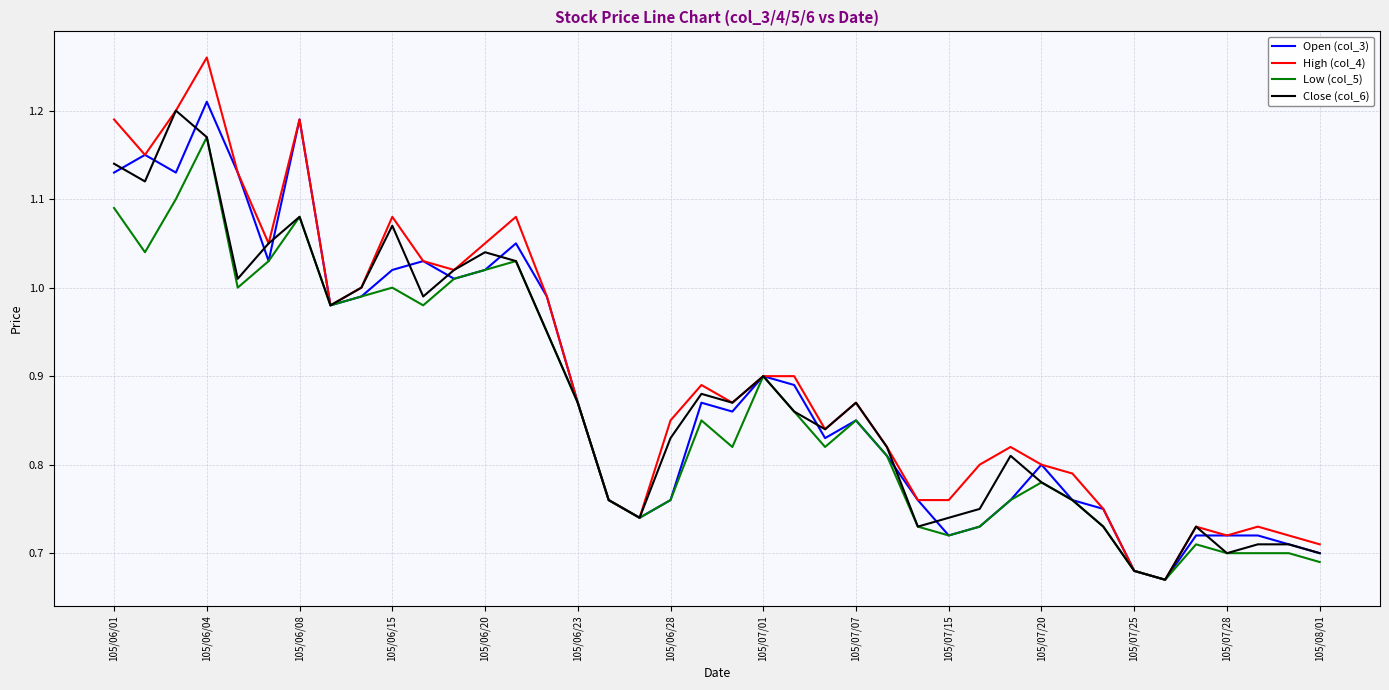

Which series has the widest spread of values?

High (col_4)